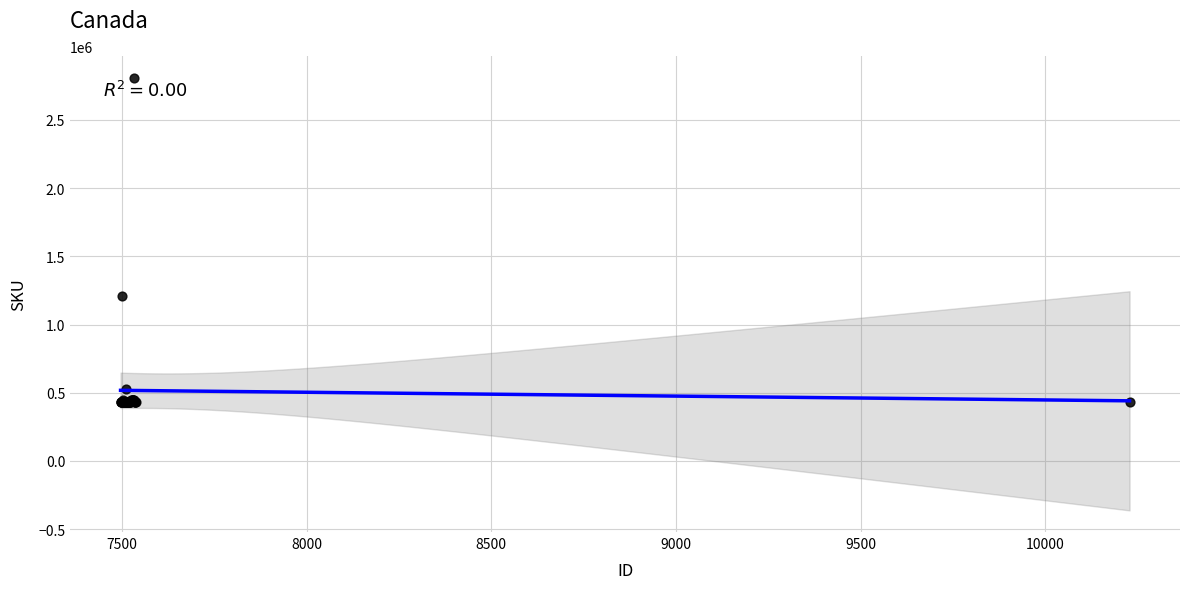

What Y value in the scatter plot is closest to 1620023?

1212852